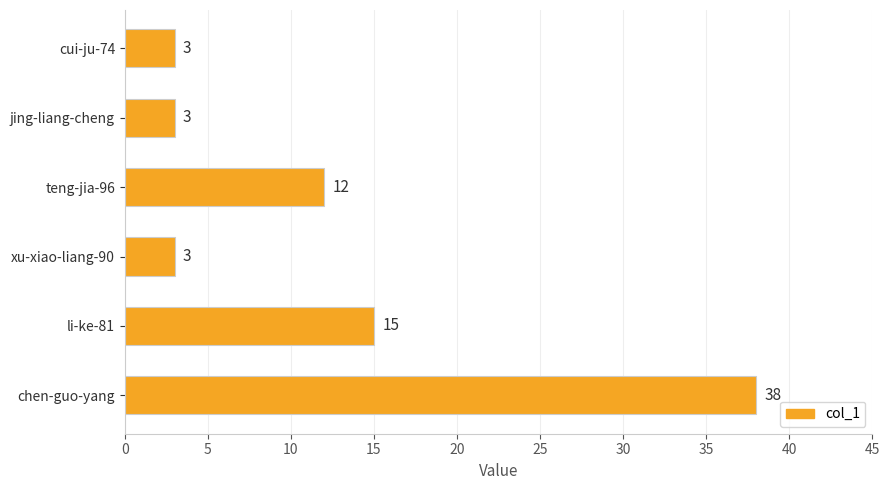

What is the difference between the maximum and minimum values?

35